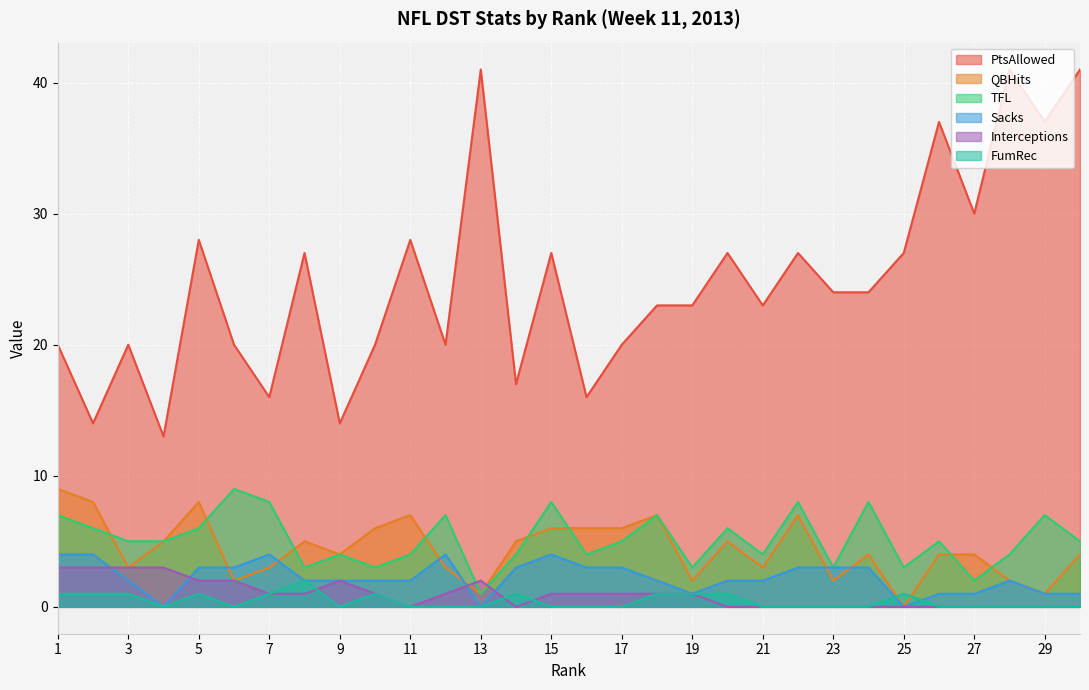

What are all the series names shown in the legend?

PtsAllowed, QBHits, TFL, Sacks, Interceptions, FumRec